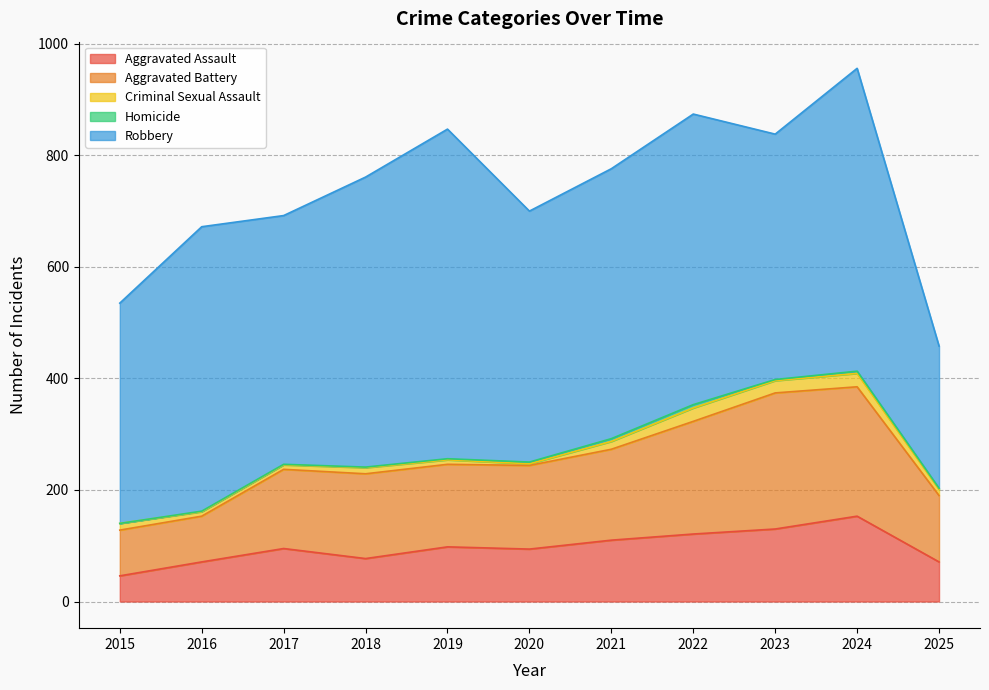

Is it true that Homicide equals 2 at 2017?

False